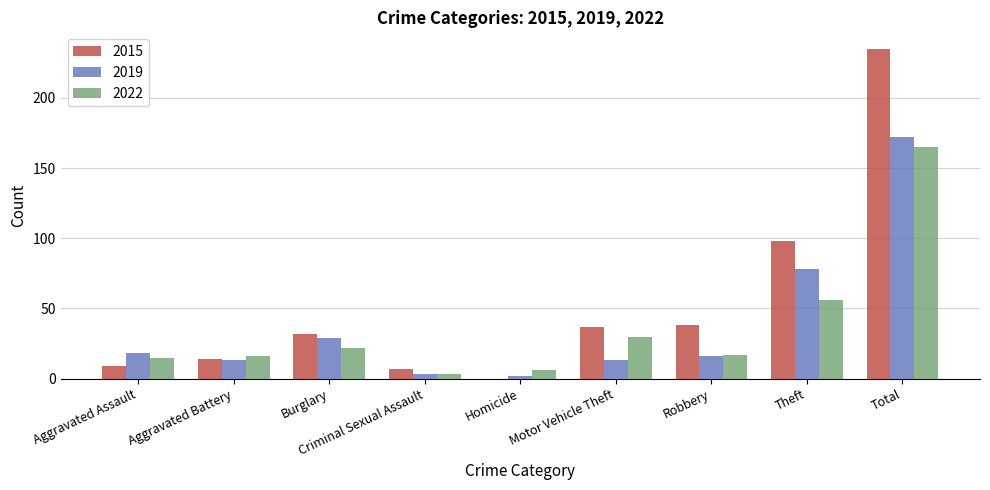

Which category has the highest value across all series?

Total